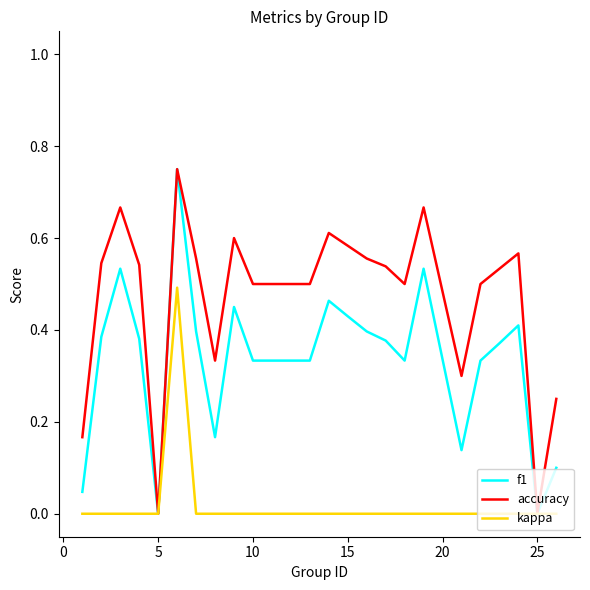

Which series has the largest total across all categories?

accuracy